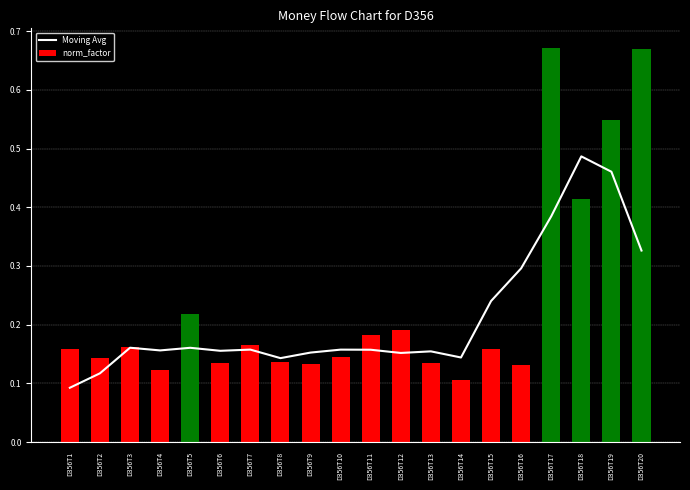

Where is Moving Avg nearest to the value 0?

D356T1